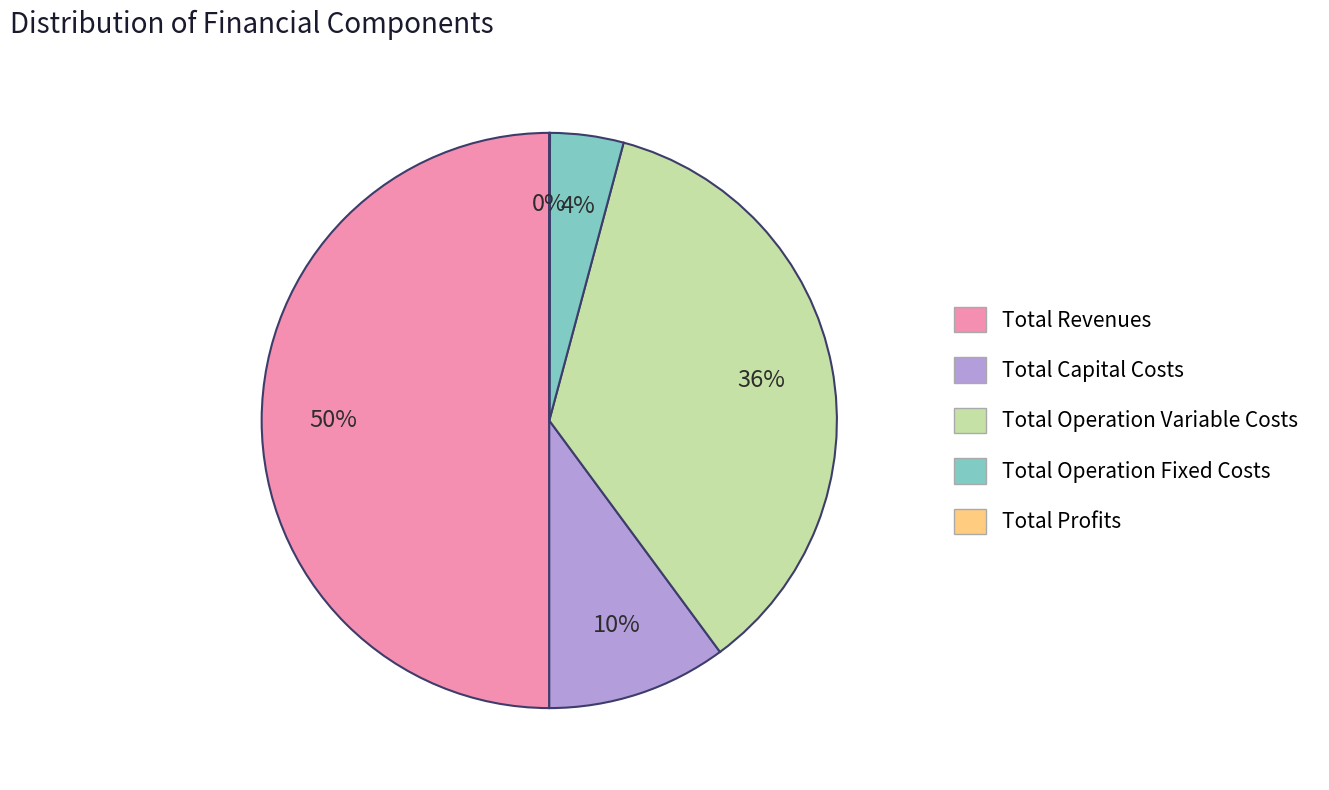

To the nearest percent, what is the difference between the largest and smallest slice percentages?

50%